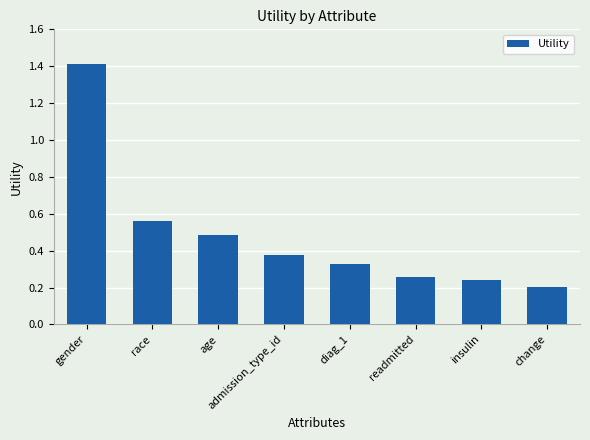

What is the difference between the maximum and minimum values?

1.2